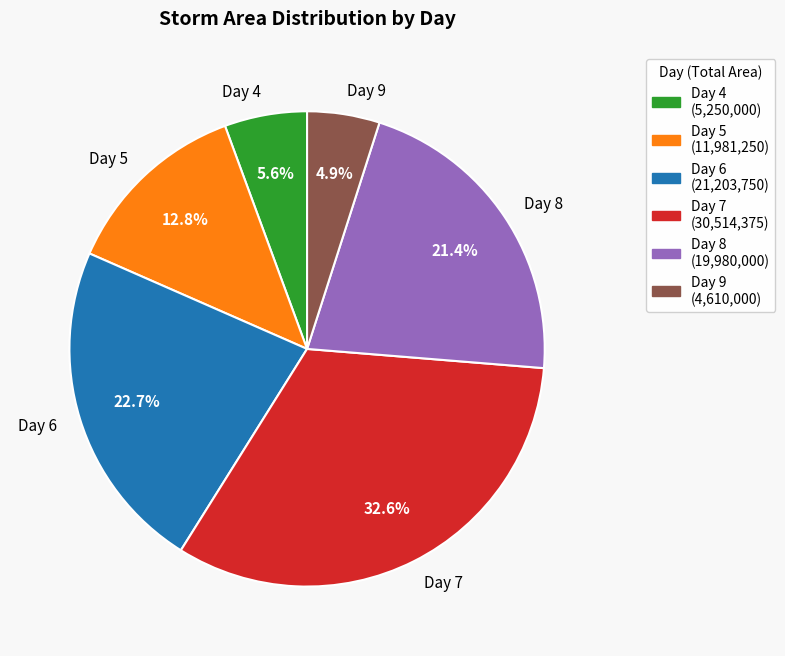

Is Day 4 the majority of the pie?

No